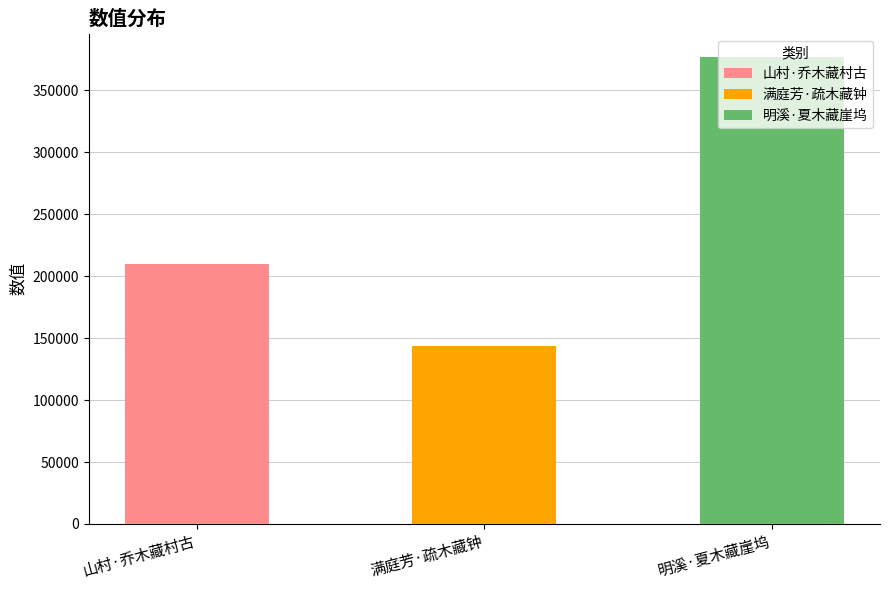

What is the sum of the values at 明溪·夏木藏崖坞 and 满庭芳·疏木藏钟?

520094